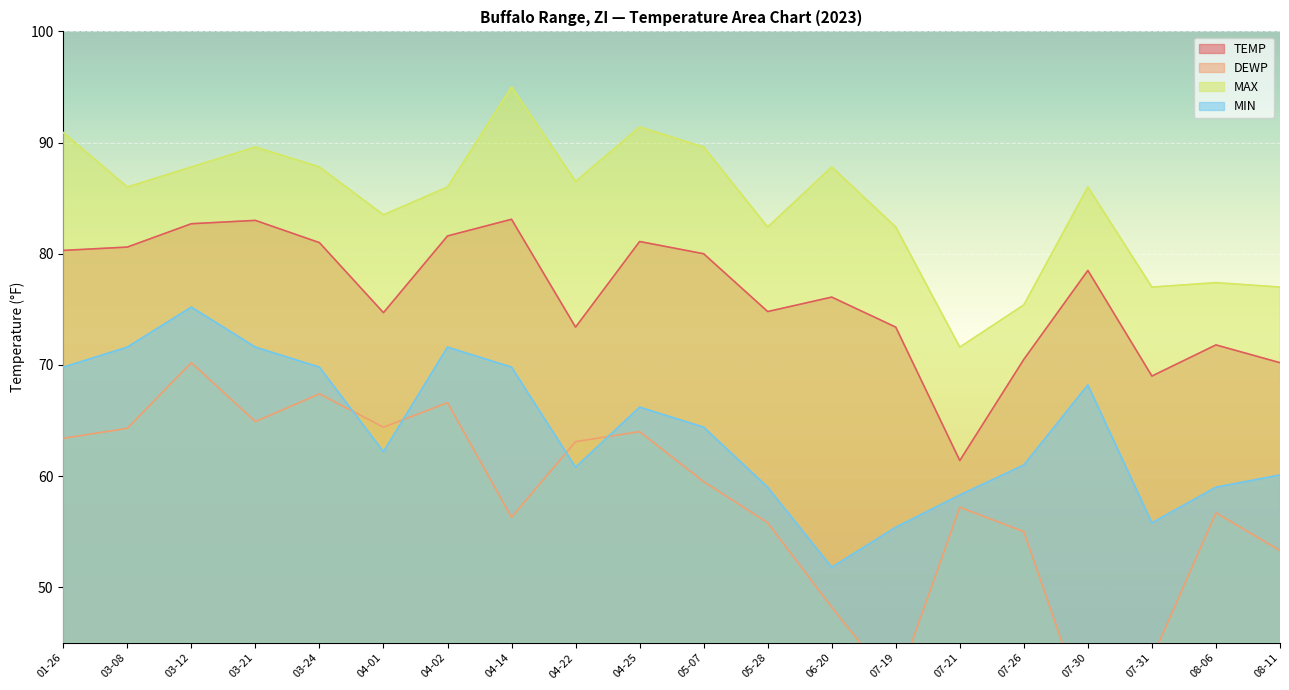

At which label is MIN closest to 63?

04-01